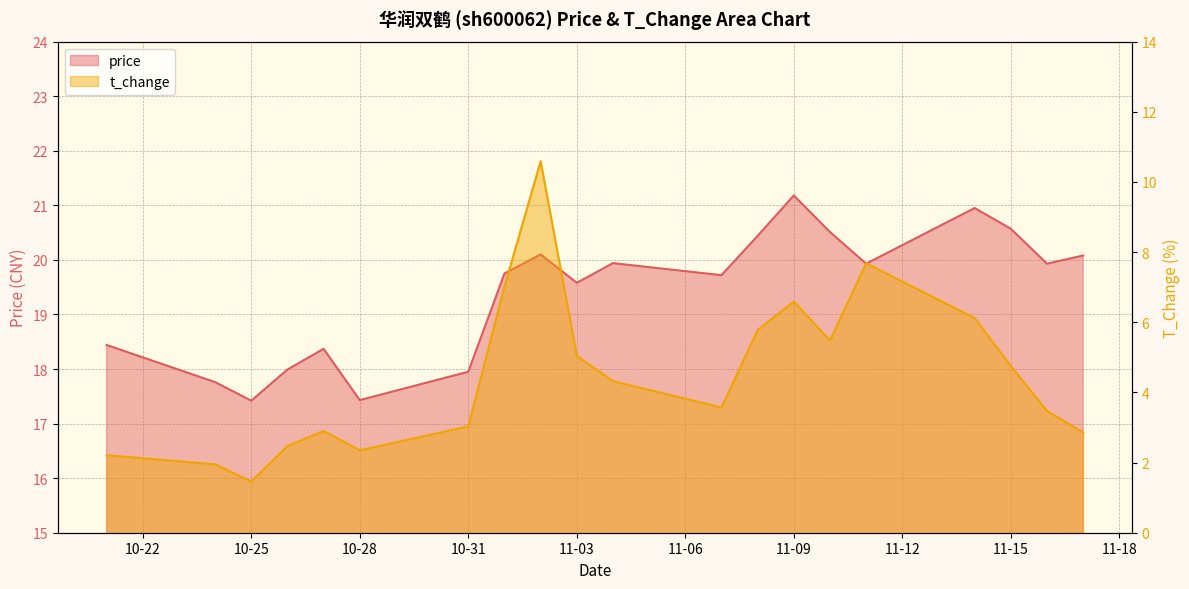

Is the value of t_change at 2022-10-31 greater than the value of price at 2022-11-02?

No